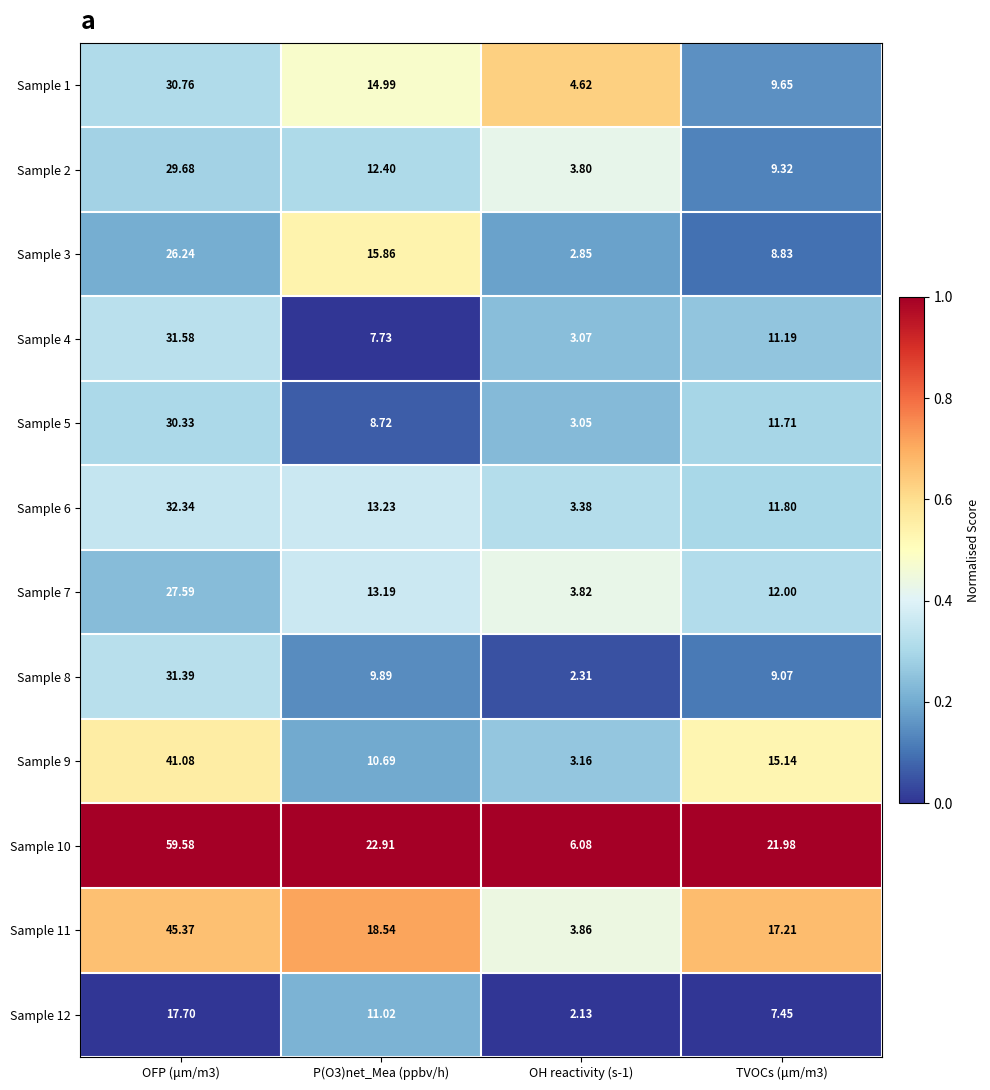

Is the value of Sample 9 at OH reactivity (s-1) greater than the value of Sample 4 at OH reactivity (s-1)?

Yes